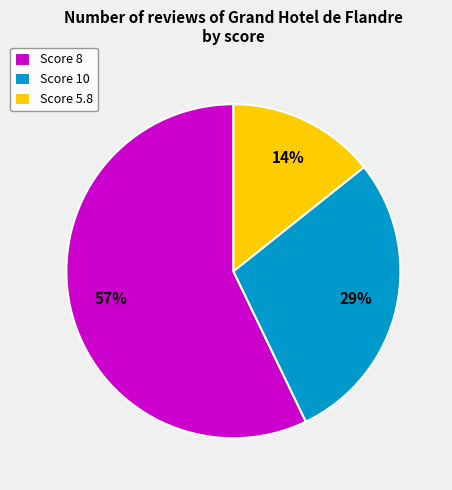

Combined, do Score 5.8 and Score 10 account for over 50%?

No